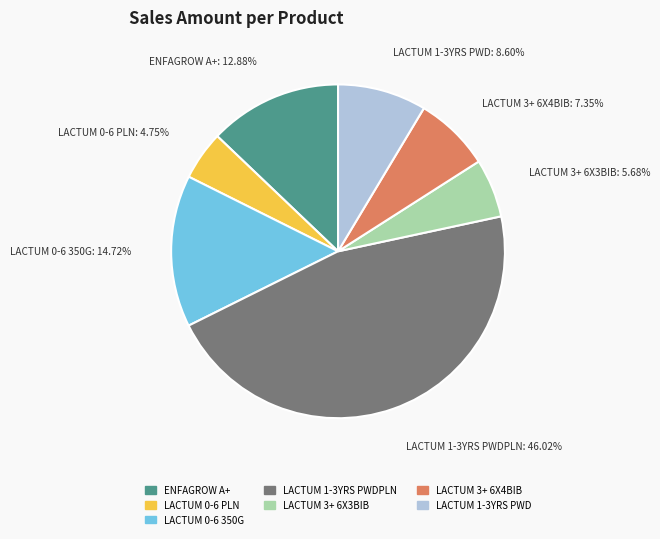

What is the smallest slice in the pie chart?

LACTUM 0-6 PLN